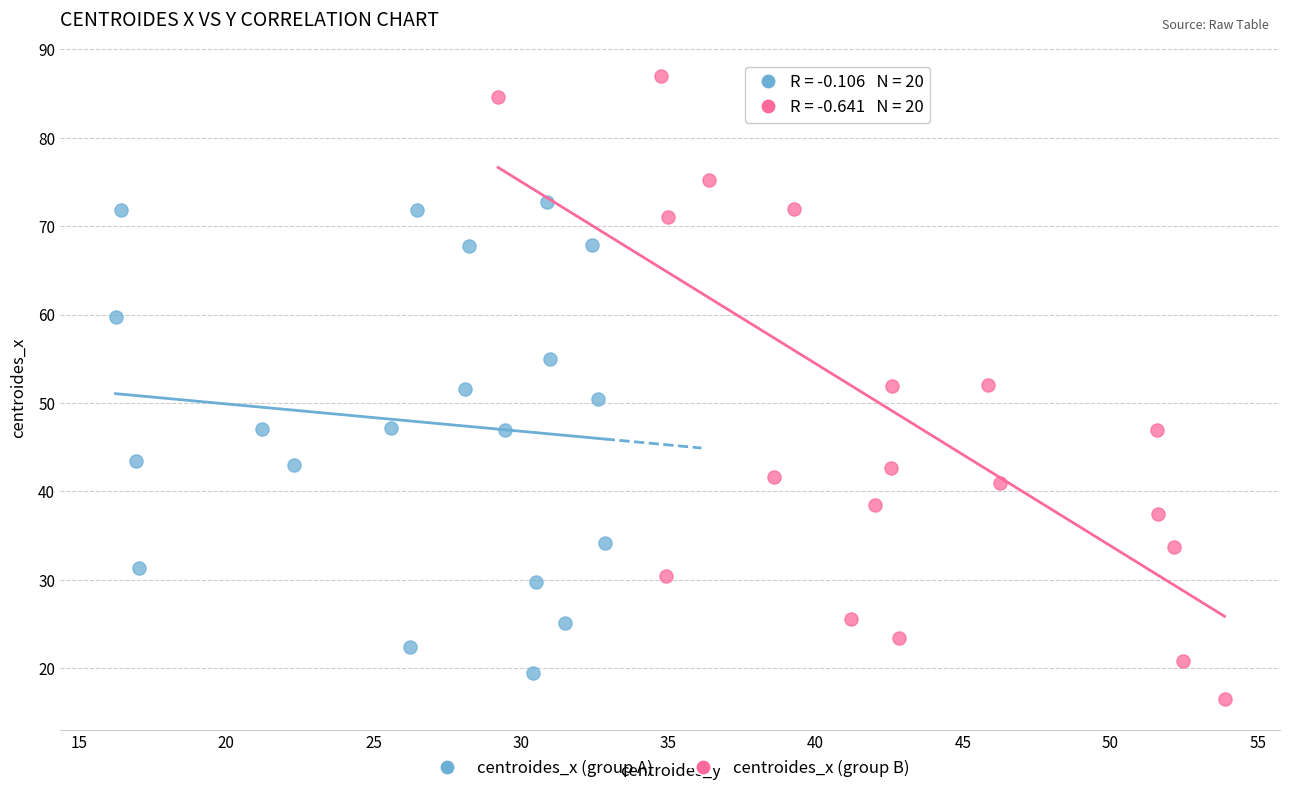

Which series reaches the maximum Y coordinate?

centroides_x (group B)